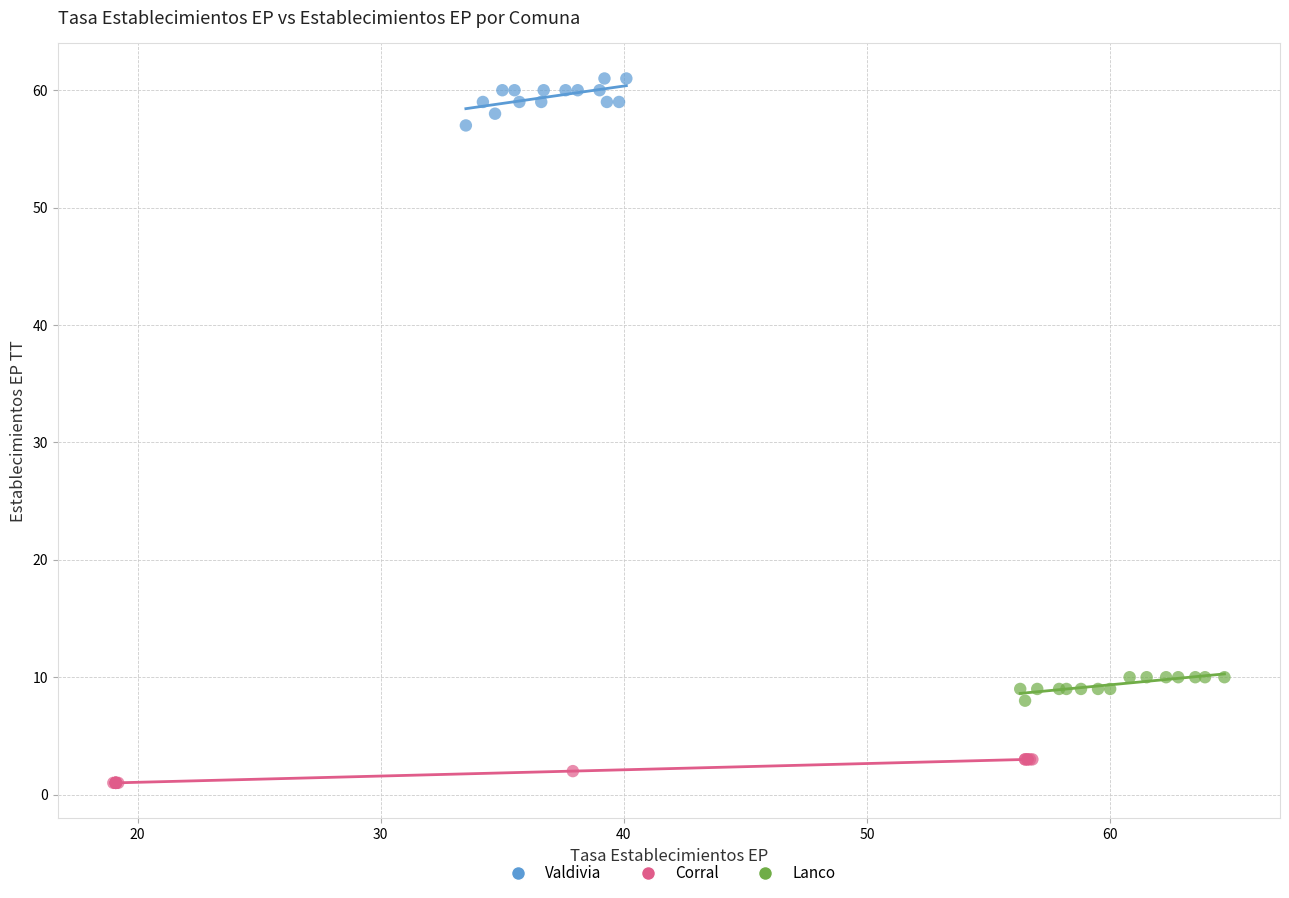

Which series reaches the minimum Y coordinate?

Corral